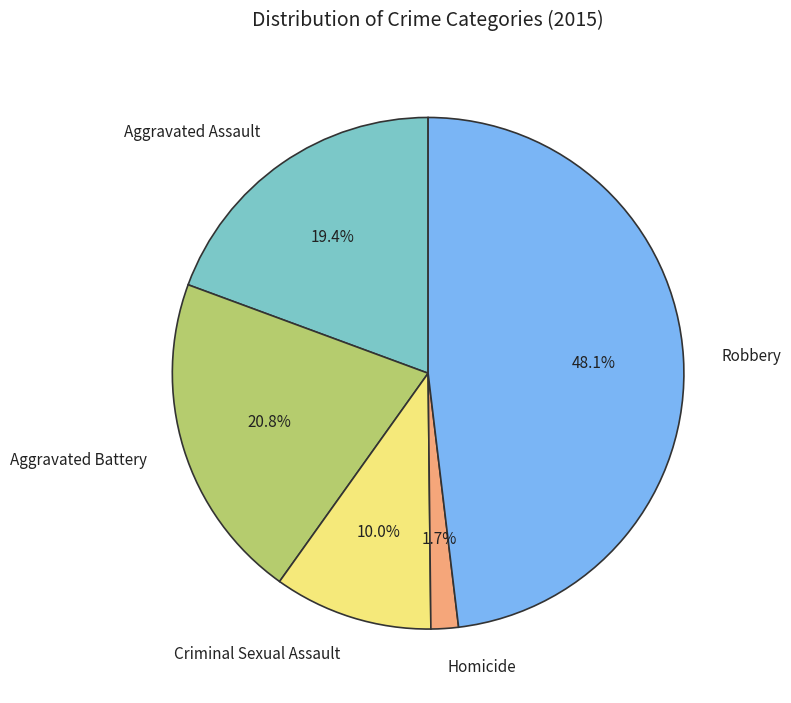

What is the total percentage of Criminal Sexual Assault and Robbery?

58.1%